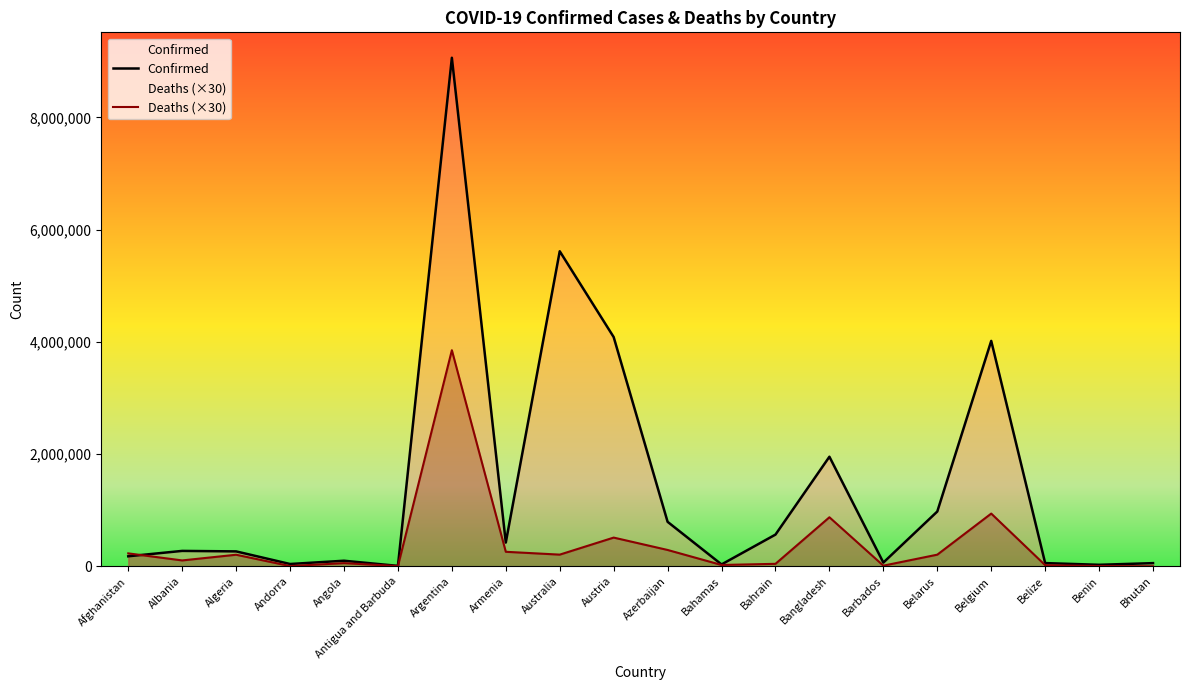

Between which two adjacent categories do Deaths (×30) and Confirmed first intersect?

Afghanistan and Albania